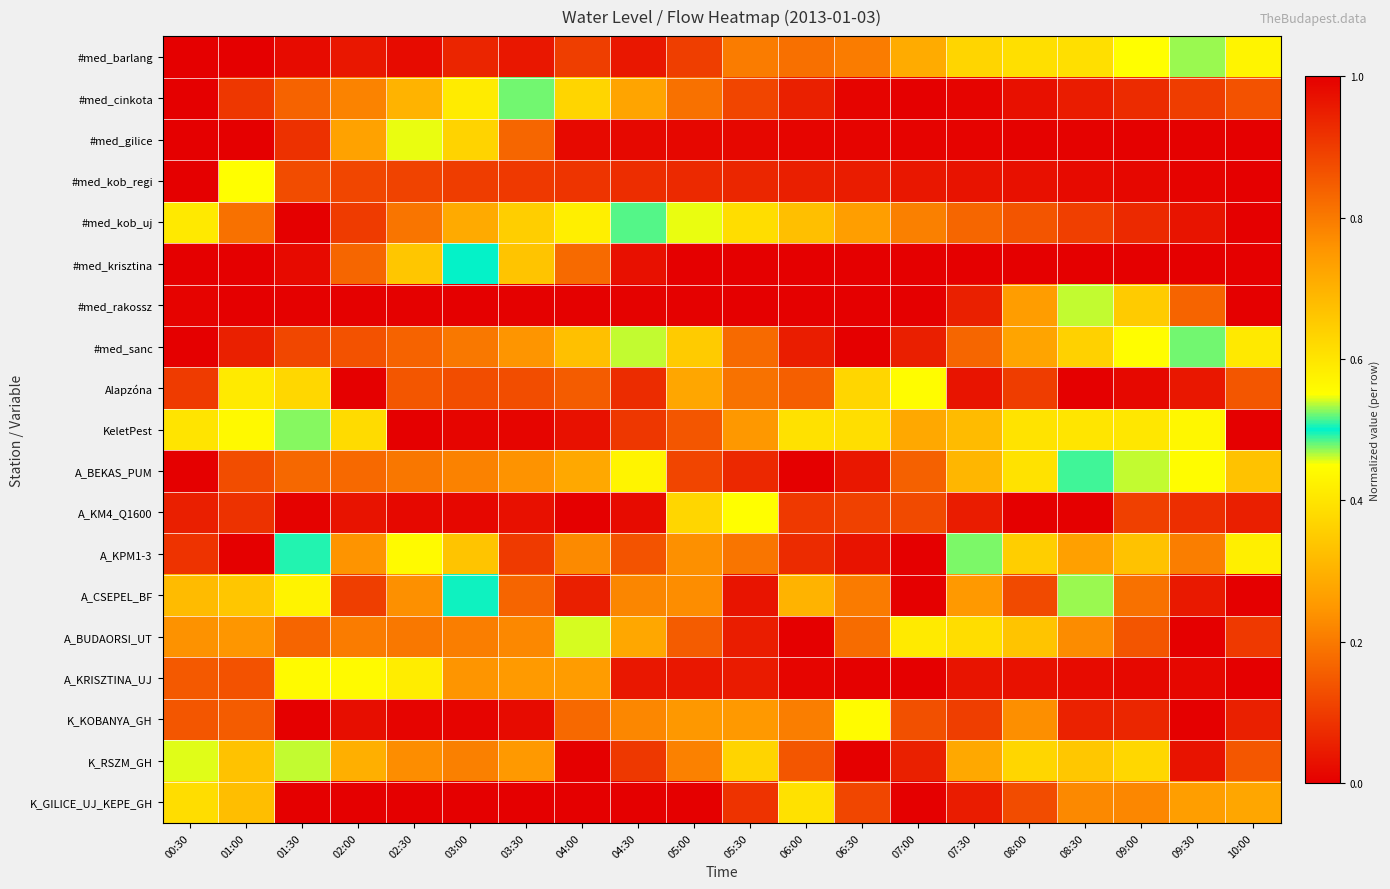

Reading right to left, extract all data points from this chart.

#med_barlang: 10:00=0.6	09:30=0.5	09:00=0.4	08:30=0.4	08:00=0.4	07:30=0.4	07:00=0.3	06:30=0.2	06:00=0.2	05:30=0.2	05:00=0.1	04:30=0.0	04:00=0.1	03:30=0.0	03:00=0.1	02:30=0.0	02:00=0.0	01:30=0.0	01:00=0.0	00:30=1.0
#med_cinkota: 10:00=0.9	09:30=0.9	09:00=0.9	08:30=1.0	08:00=1.0	07:30=1.0	07:00=1.0	06:30=1.0	06:00=0.9	05:30=0.9	05:00=0.8	04:30=0.7	04:00=0.6	03:30=0.5	03:00=0.4	02:30=0.3	02:00=0.2	01:30=0.2	01:00=0.1	00:30=0.0
#med_gilice: 10:00=1.0	09:30=1.0	09:00=1.0	08:30=1.0	08:00=1.0	07:30=1.0	07:00=1.0	06:30=1.0	06:00=1.0	05:30=1.0	05:00=1.0	04:30=1.0	04:00=1.0	03:30=0.8	03:00=0.6	02:30=0.5	02:00=0.3	01:30=0.1	01:00=0.0	00:30=0.0
#med_kob_regi: 10:00=1.0	09:30=1.0	09:00=1.0	08:30=1.0	08:00=1.0	07:30=1.0	07:00=1.0	06:30=1.0	06:00=0.9	05:30=0.9	05:00=0.9	04:30=0.9	04:00=0.9	03:30=0.9	03:00=0.9	02:30=0.9	02:00=0.9	01:30=0.9	01:00=0.6	00:30=0.0
#med_kob_uj: 10:00=1.0	09:30=1.0	09:00=0.9	08:30=0.9	08:00=0.9	07:30=0.8	07:00=0.8	06:30=0.7	06:00=0.7	05:30=0.6	05:00=0.5	04:30=0.5	04:00=0.4	03:30=0.4	03:00=0.3	02:30=0.2	02:00=0.1	01:30=0.0	01:00=0.2	00:30=0.6
#med_krisztina: 10:00=1.0	09:30=1.0	09:00=1.0	08:30=1.0	08:00=1.0	07:30=1.0	07:00=1.0	06:30=1.0	06:00=1.0	05:30=1.0	05:00=1.0	04:30=1.0	04:00=0.8	03:30=0.7	03:00=0.5	02:30=0.3	02:00=0.2	01:30=0.0	01:00=0.0	00:30=0.0
#med_rakossz: 10:00=0.0	09:30=0.2	09:00=0.3	08:30=0.5	08:00=0.7	07:30=0.9	07:00=1.0	06:30=1.0	06:00=1.0	05:30=1.0	05:00=1.0	04:30=1.0	04:00=1.0	03:30=1.0	03:00=1.0	02:30=1.0	02:00=1.0	01:30=1.0	01:00=1.0	00:30=1.0
#med_sanc: 10:00=0.4	09:30=0.5	09:00=0.6	08:30=0.6	08:00=0.7	07:30=0.8	07:00=0.9	06:30=1.0	06:00=0.9	05:30=0.8	05:00=0.7	04:30=0.5	04:00=0.3	03:30=0.2	03:00=0.2	02:30=0.2	02:00=0.1	01:30=0.1	01:00=0.1	00:30=0.0
Alapzóna: 10:00=0.9	09:30=1.0	09:00=1.0	08:30=1.0	08:00=0.9	07:30=1.0	07:00=0.6	06:30=0.4	06:00=0.2	05:30=0.2	05:00=0.3	04:30=0.1	04:00=0.2	03:30=0.1	03:00=0.1	02:30=0.1	02:00=0.0	01:30=0.4	01:00=0.6	00:30=0.9
KeletPest: 10:00=1.0	09:30=0.6	09:00=0.6	08:30=0.6	08:00=0.6	07:30=0.7	07:00=0.7	06:30=0.6	06:00=0.4	05:30=0.2	05:00=0.1	04:30=0.1	04:00=0.0	03:30=0.0	03:00=0.0	02:30=0.0	02:00=0.4	01:30=0.5	01:00=0.6	00:30=0.6
A_BEKAS_PUM: 10:00=0.7	09:30=0.6	09:00=0.5	08:30=0.5	08:00=0.4	07:30=0.3	07:00=0.2	06:30=0.0	06:00=0.0	05:30=0.1	05:00=0.1	04:30=0.4	04:00=0.7	03:30=0.8	03:00=0.8	02:30=0.8	02:00=0.8	01:30=0.8	01:00=0.9	00:30=1.0
A_KM4_Q1600: 10:00=0.1	09:30=0.1	09:00=0.1	08:30=0.0	08:00=0.0	07:30=0.0	07:00=0.1	06:30=0.1	06:00=0.1	05:30=0.6	05:00=0.6	04:30=1.0	04:00=1.0	03:30=1.0	03:00=1.0	02:30=1.0	02:00=1.0	01:30=1.0	01:00=0.9	00:30=0.9
A_KPM1-3: 10:00=0.6	09:30=0.8	09:00=0.7	08:30=0.7	08:00=0.6	07:30=0.5	07:00=1.0	06:30=1.0	06:00=0.9	05:30=0.8	05:00=0.8	04:30=0.1	04:00=0.2	03:30=0.1	03:00=0.3	02:30=0.4	02:00=0.2	01:30=0.5	01:00=0.0	00:30=0.9
A_CSEPEL_BF: 10:00=0.0	09:30=1.0	09:00=0.8	08:30=0.5	08:00=0.9	07:30=0.3	07:00=1.0	06:30=0.8	06:00=0.7	05:30=1.0	05:00=0.8	04:30=0.2	04:00=0.9	03:30=0.2	03:00=0.5	02:30=0.8	02:00=0.9	01:30=0.4	01:00=0.3	00:30=0.7
A_BUDAORSI_UT: 10:00=0.1	09:30=0.0	09:00=0.1	08:30=0.2	08:00=0.3	07:30=0.4	07:00=0.6	06:30=0.8	06:00=1.0	05:30=1.0	05:00=0.8	04:30=0.7	04:00=0.5	03:30=0.2	03:00=0.2	02:30=0.2	02:00=0.2	01:30=0.2	01:00=0.2	00:30=0.2
A_KRISZTINA_UJ: 10:00=1.0	09:30=0.0	09:00=0.0	08:30=0.0	08:00=0.0	07:30=0.0	07:00=0.0	06:30=0.0	06:00=0.0	05:30=0.0	05:00=0.0	04:30=0.0	04:00=0.3	03:30=0.3	03:00=0.2	02:30=0.6	02:00=0.6	01:30=0.6	01:00=0.9	00:30=0.9
K_KOBANYA_GH: 10:00=0.9	09:30=1.0	09:00=0.9	08:30=0.9	08:00=0.8	07:30=0.9	07:00=0.9	06:30=0.6	06:00=0.2	05:30=0.3	05:00=0.2	04:30=0.2	04:00=0.2	03:30=0.0	03:00=0.0	02:30=0.0	02:00=0.0	01:30=0.0	01:00=0.2	00:30=0.1
K_RSZM_GH: 10:00=0.1	09:30=0.0	09:00=0.4	08:30=0.3	08:00=0.6	07:30=0.7	07:00=0.9	06:30=1.0	06:00=0.9	05:30=0.6	05:00=0.2	04:30=0.1	04:00=0.0	03:30=0.3	03:00=0.2	02:30=0.2	02:00=0.3	01:30=0.5	01:00=0.3	00:30=0.5
K_GILICE_UJ_KEPE_GH: 10:00=0.7	09:30=0.7	09:00=0.8	08:30=0.8	08:00=0.9	07:30=1.0	07:00=1.0	06:30=0.9	06:00=0.6	05:30=0.1	05:00=0.0	04:30=0.0	04:00=0.0	03:30=0.0	03:00=0.0	02:30=0.0	02:00=0.0	01:30=0.0	01:00=0.3	00:30=0.4